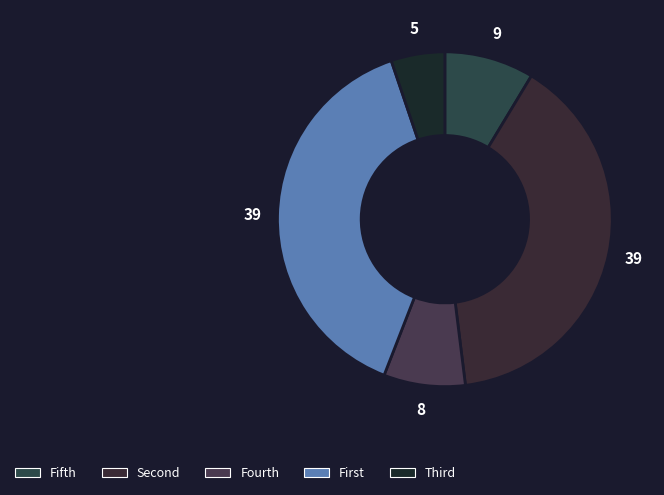

Count the number of slices in the pie.

5